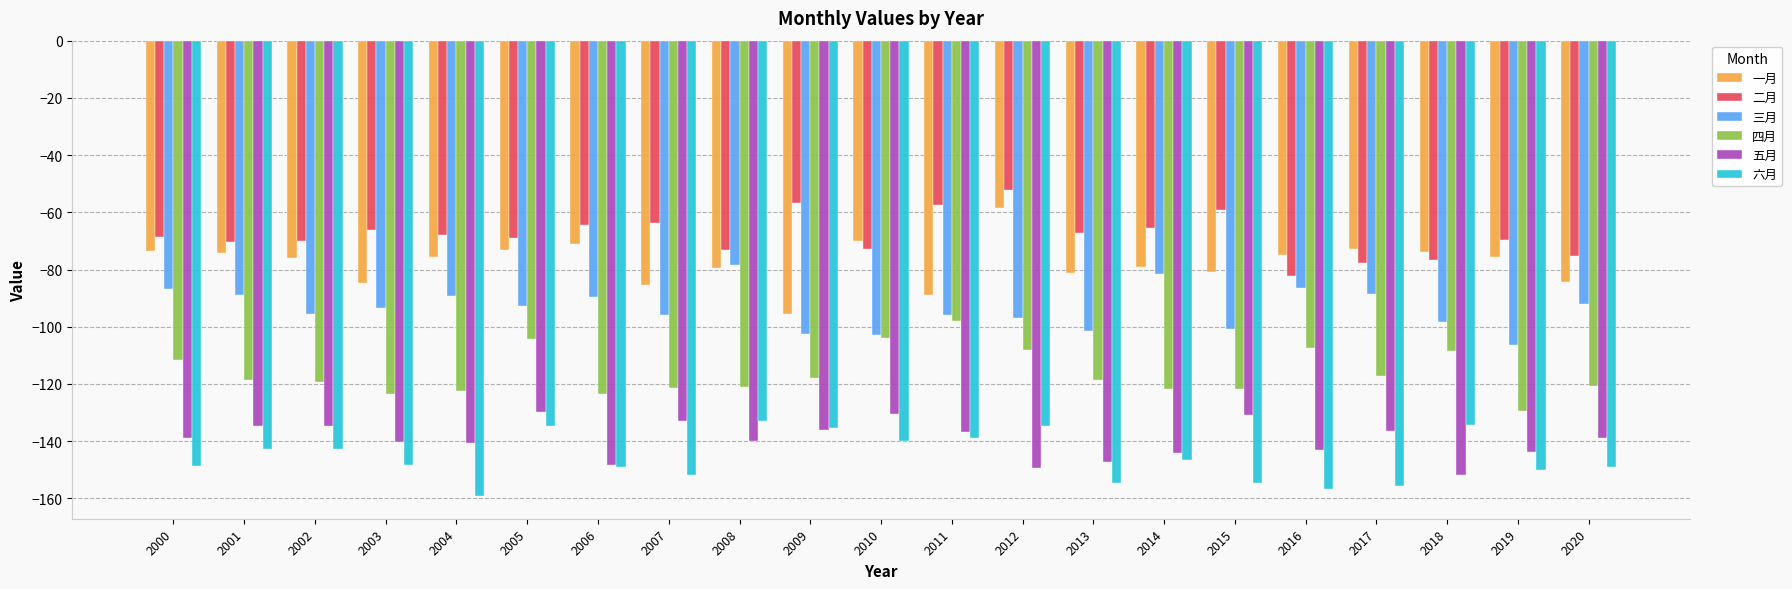

What is the maximum value for 六月?

-133.0